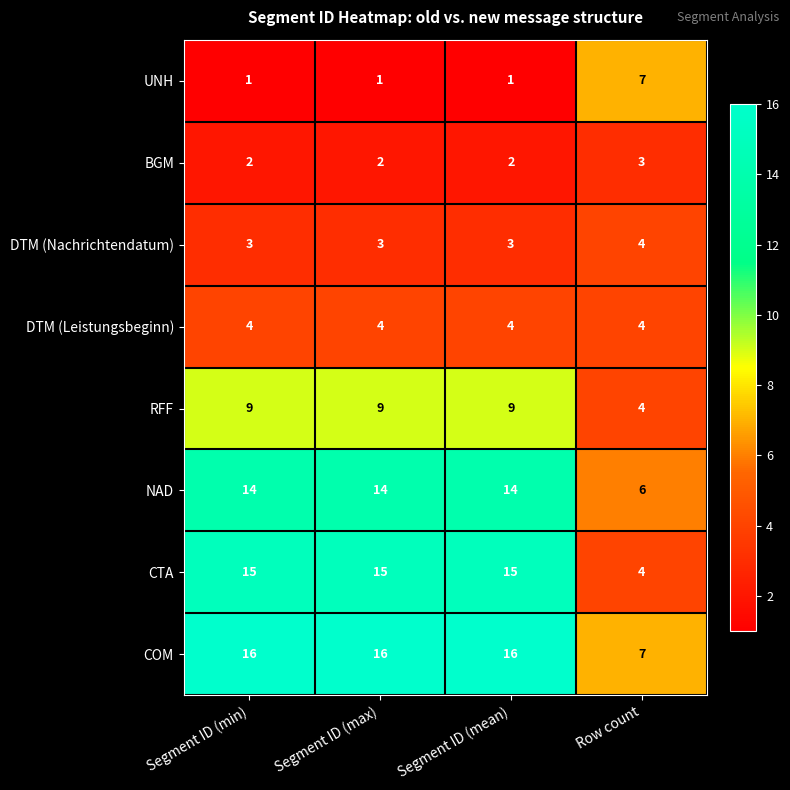

What is the sum of all BGM values?

9